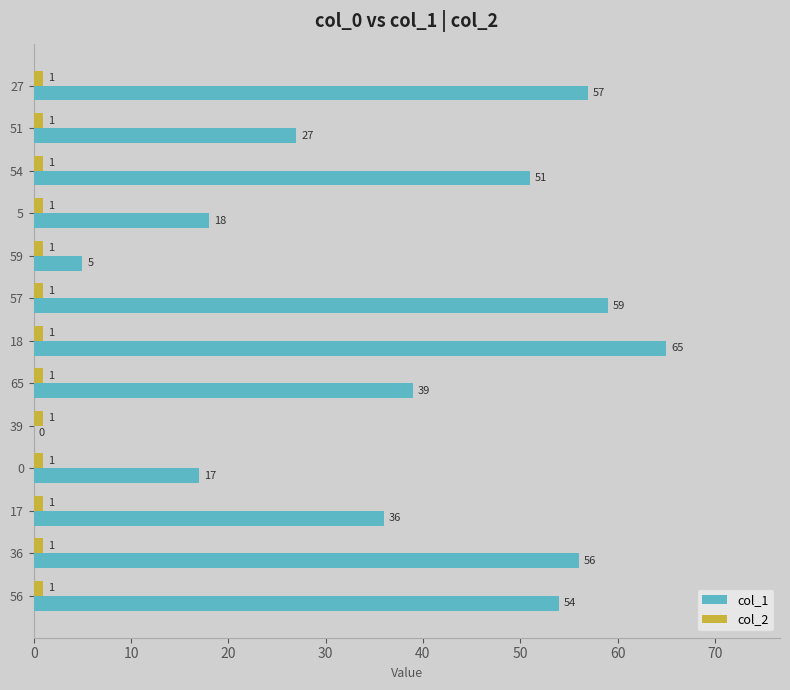

Between 65 and 36, which series saw the biggest shift?

col_1